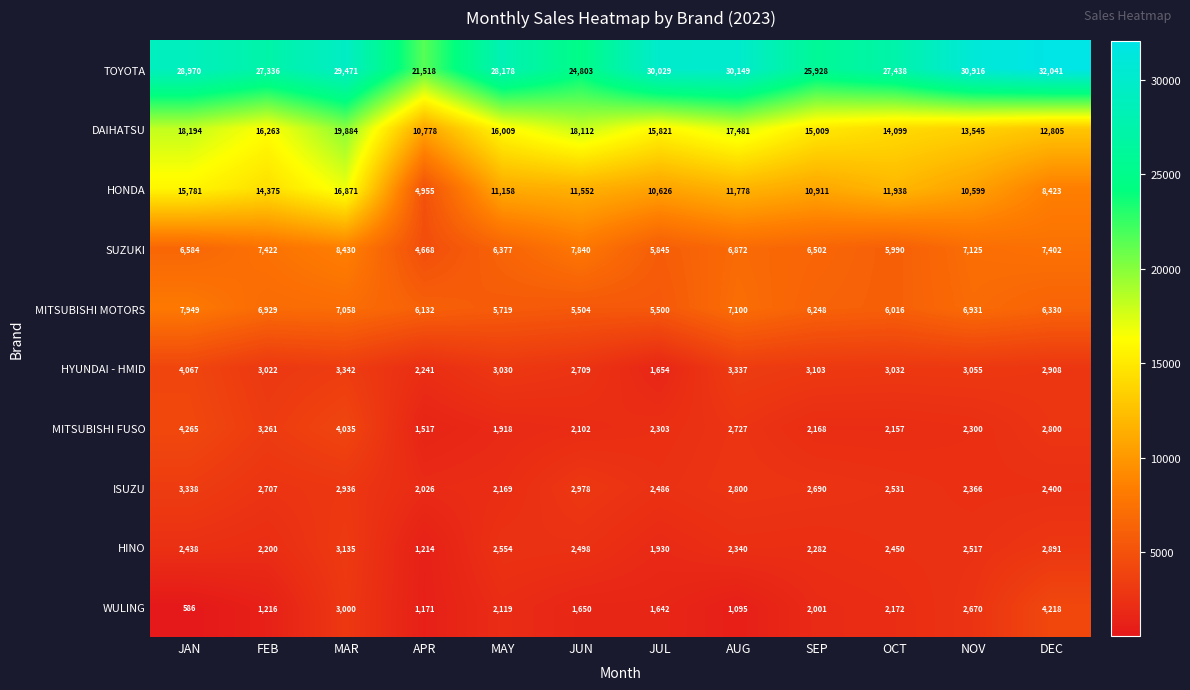

How many distinct data groups are displayed?

10